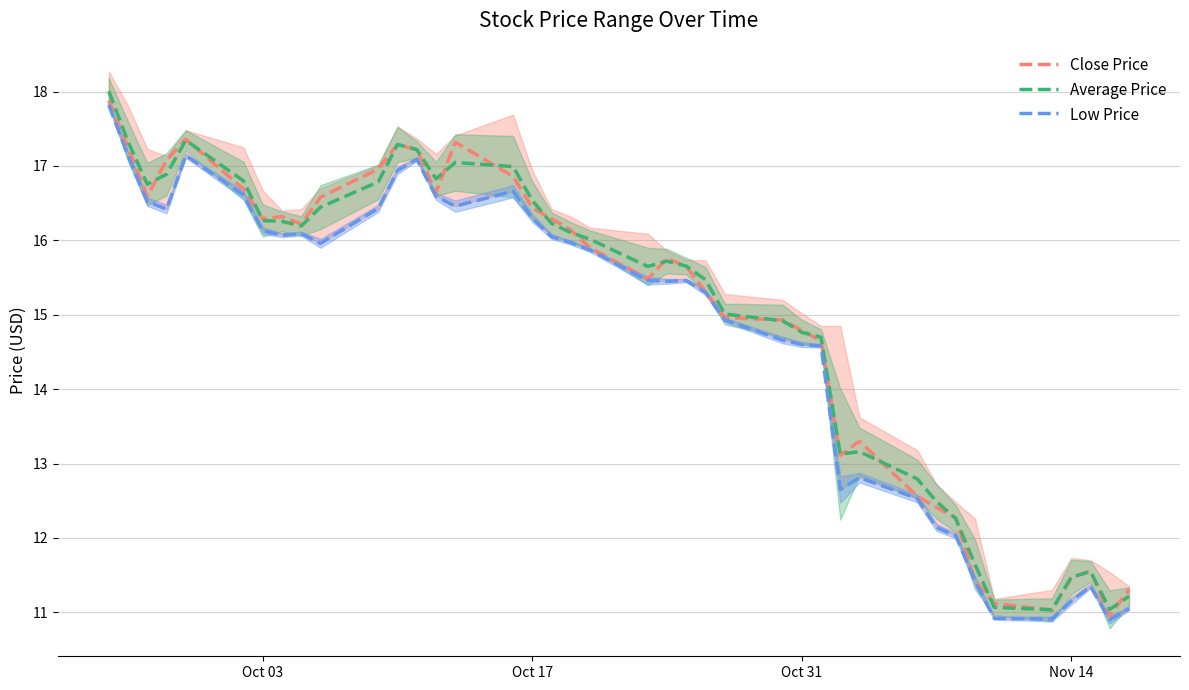

True or false: Low Price and Average Price intersect in this chart.

False